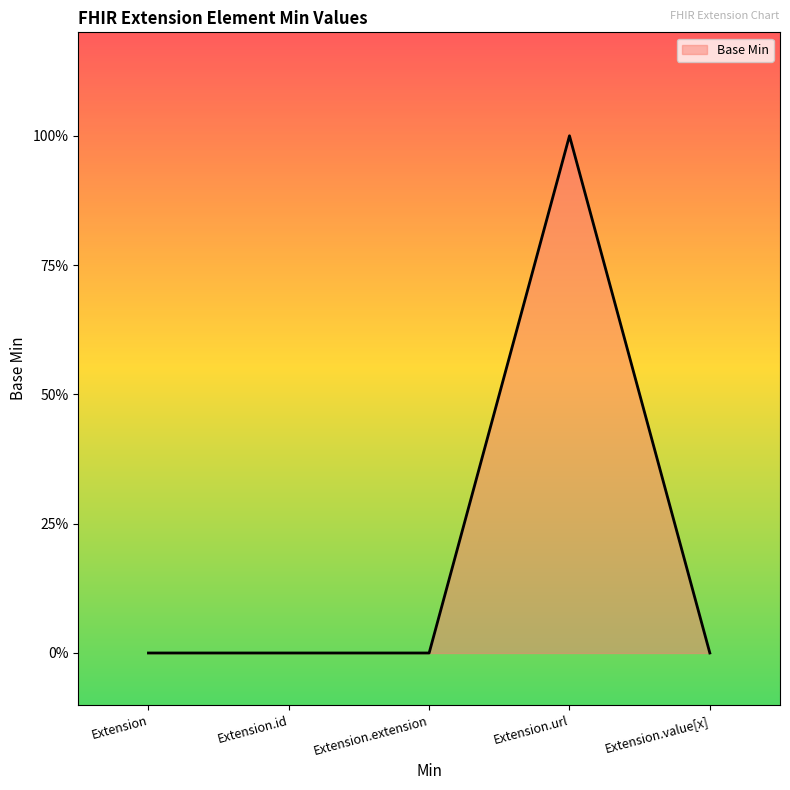

How many values are between 0 and 1?

5